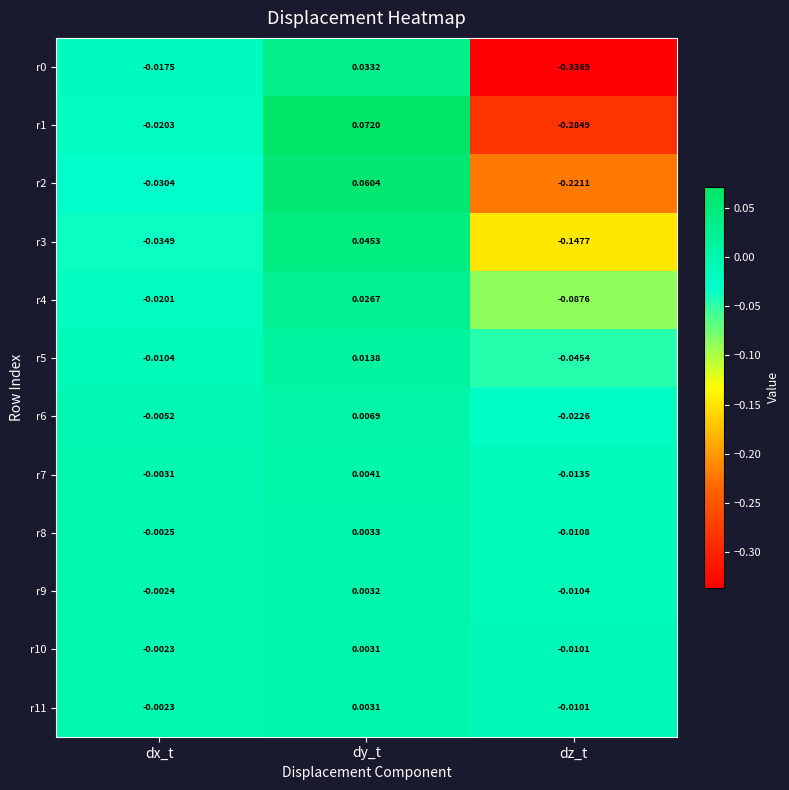

At which label is r11 closest to 0?

dx_t